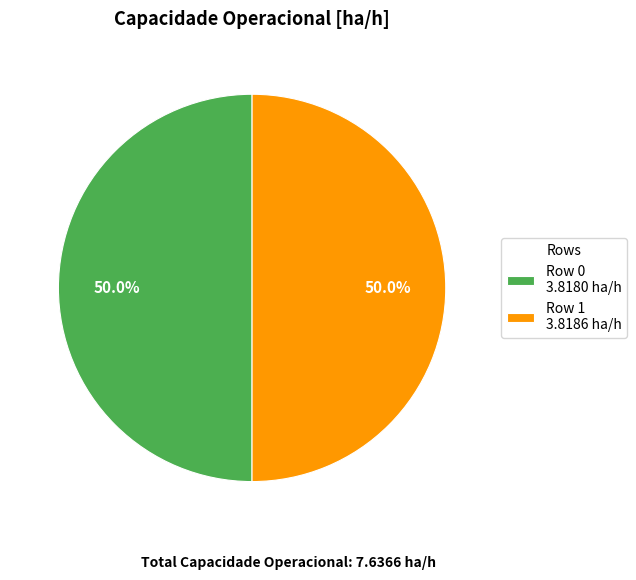

Is the sum of Row 0 and Row 1 greater than half?

Yes